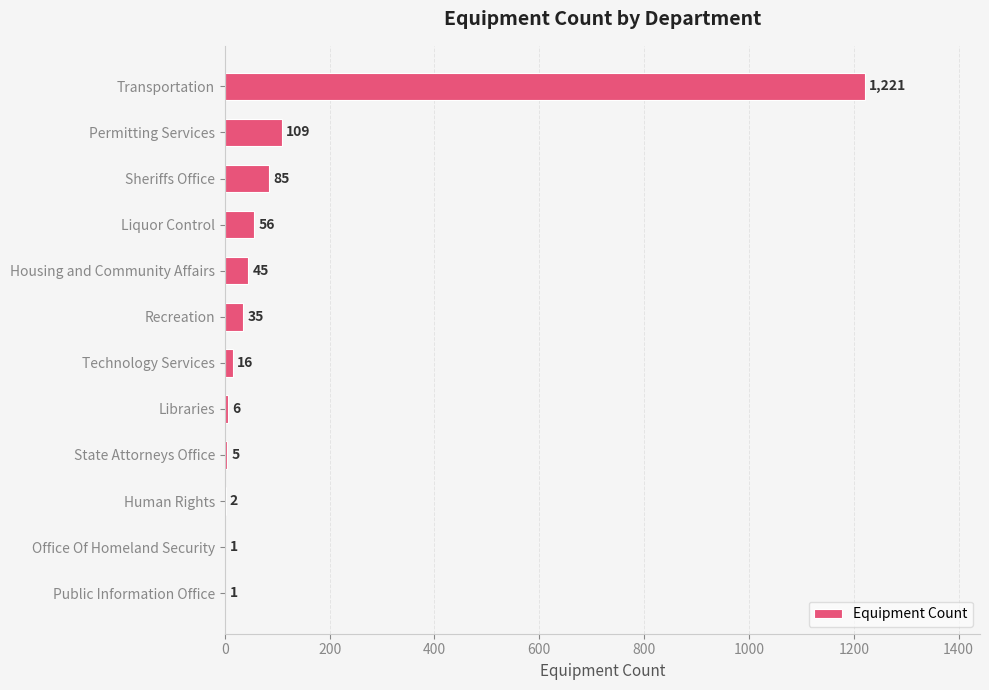

The value at Housing and Community Affairs is 45. True or false?

True